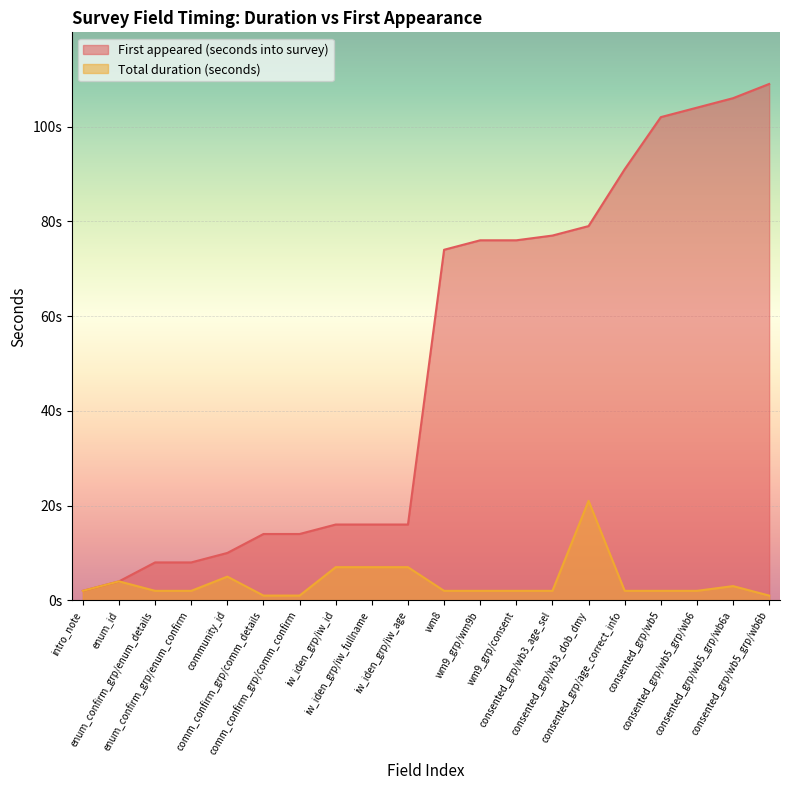

At which category is the sum across all series the highest?

consented_grp/wb5_grp/wb6b